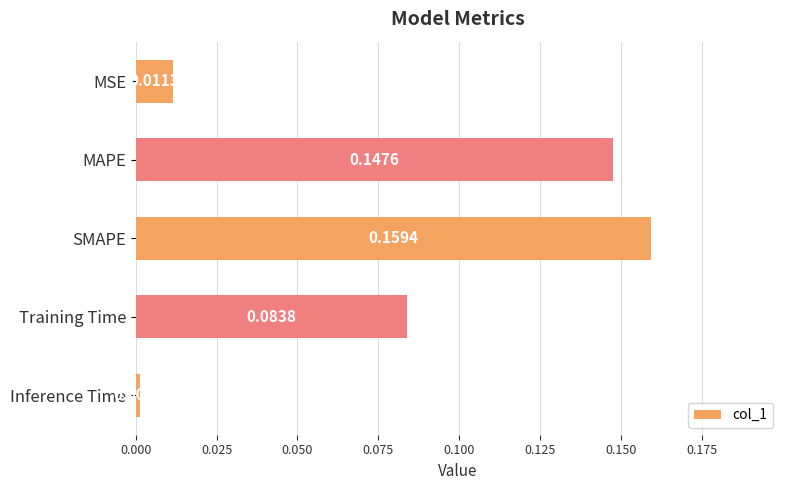

List the labels in order of value, largest first.

SMAPE, MAPE, Training Time, MSE, Inference Time